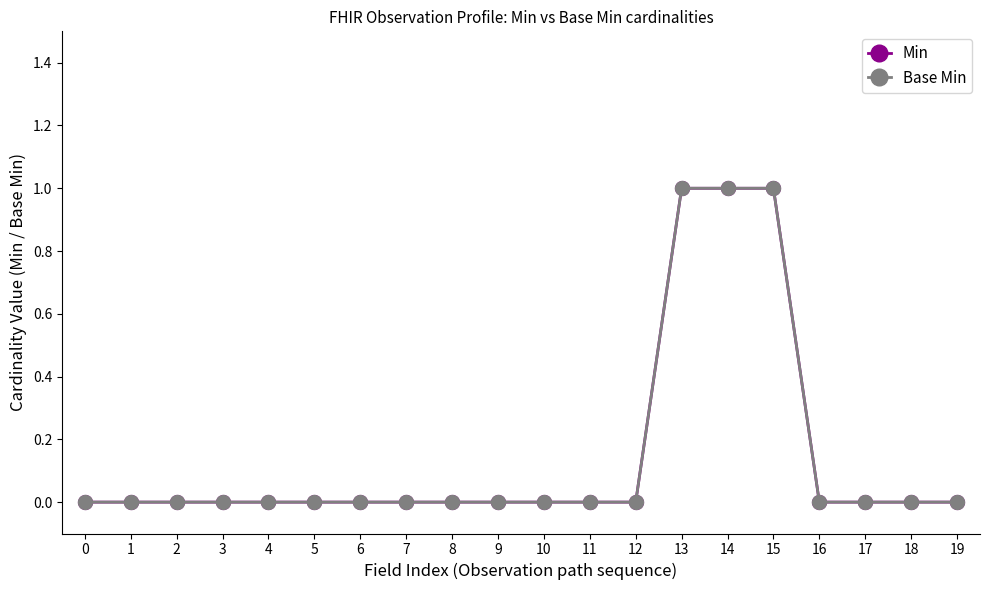

Is this an area chart (filled region under the line)?

No